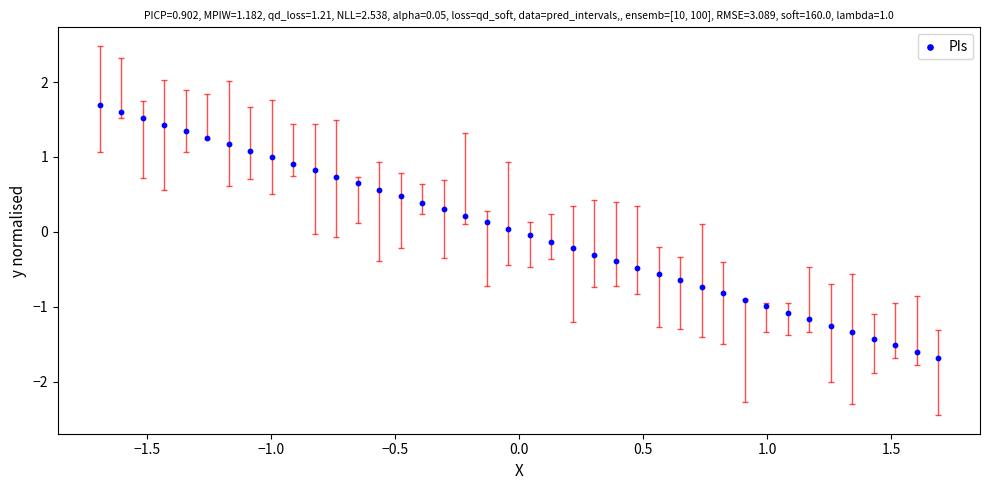

What is the range of Y values (max minus min)?

3.4